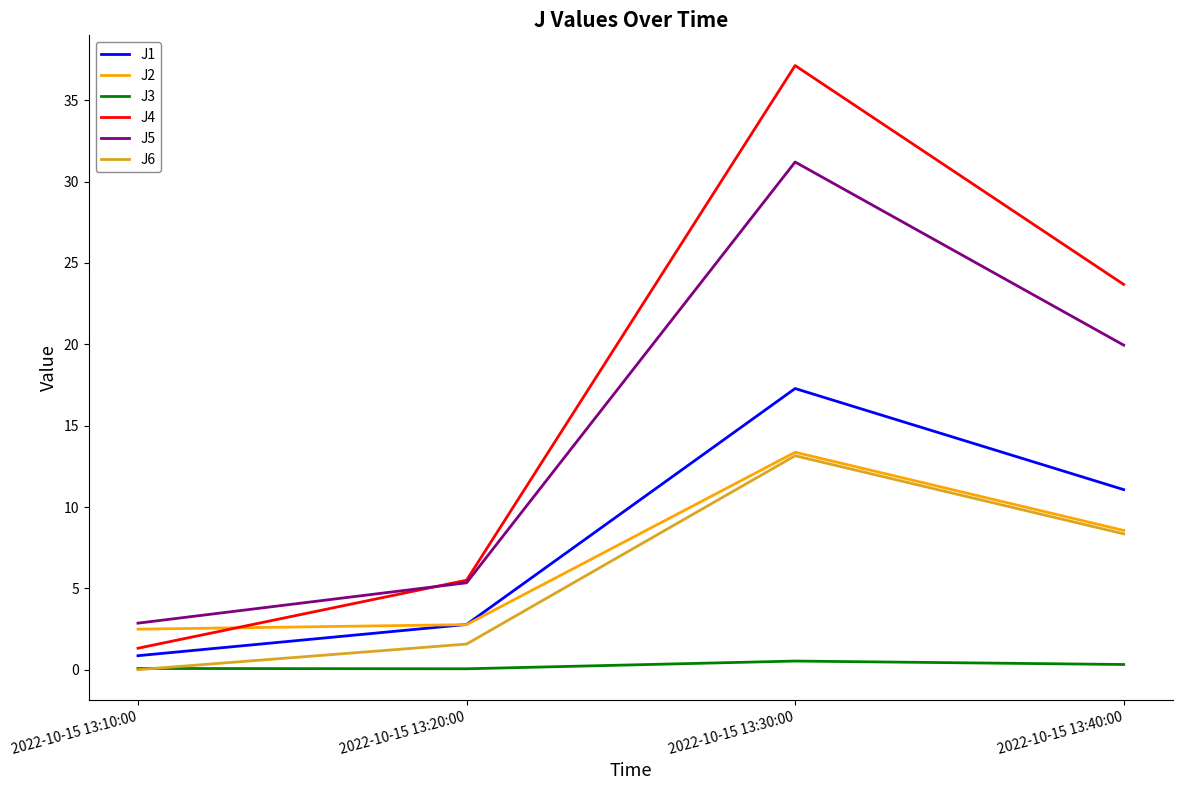

True or false: J1 and J5 intersect in this chart.

False